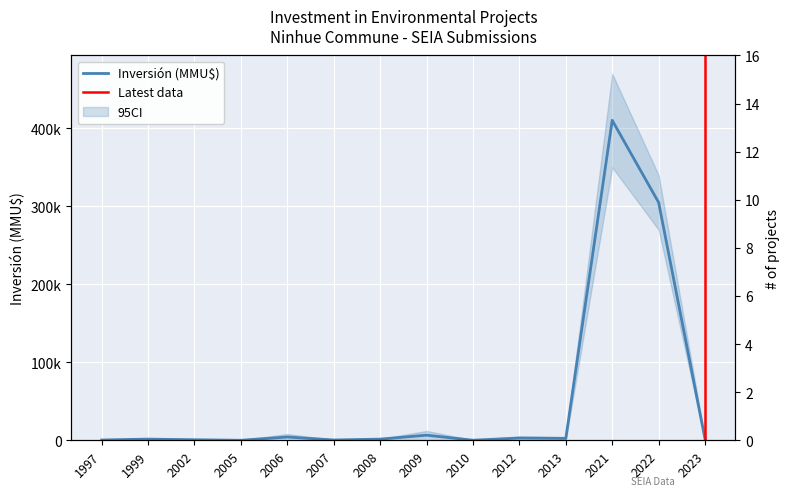

Where is the first local maximum?

1999